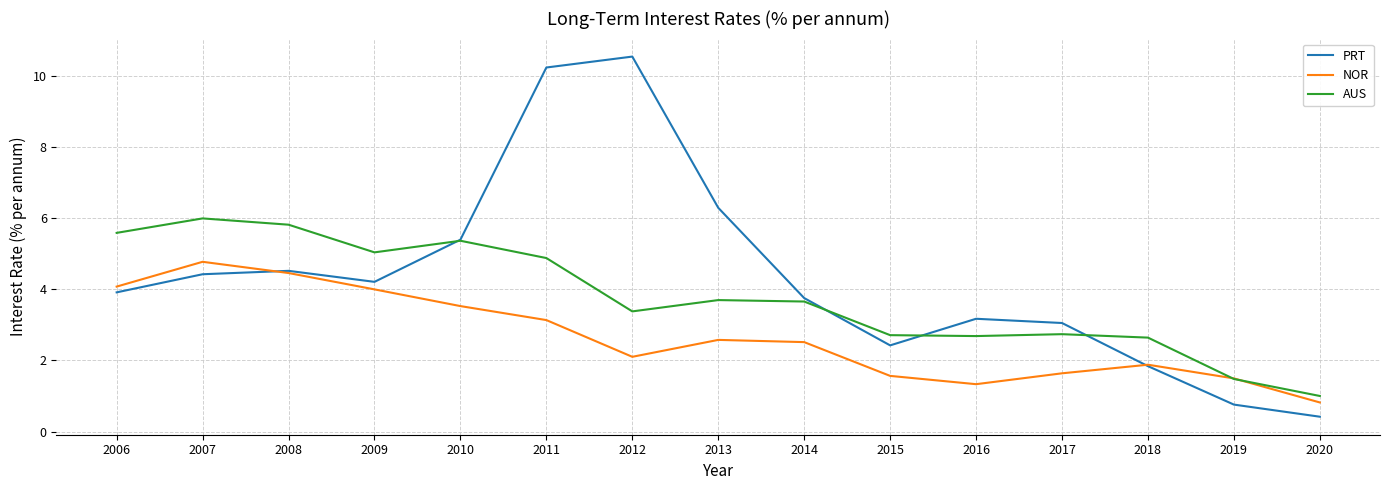

What is the sum of all NOR values?

39.9